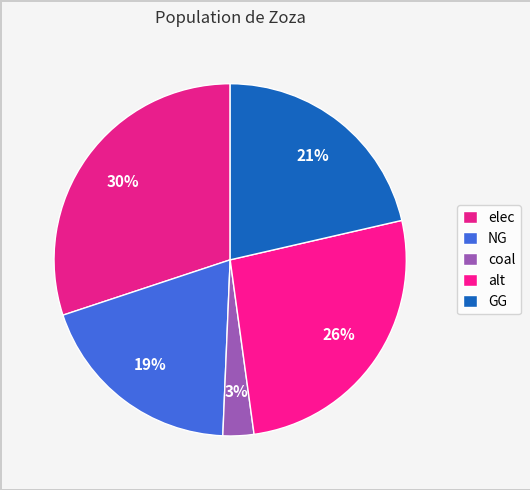

Rank the categories by value from lowest to highest.

coal, NG, GG, alt, elec